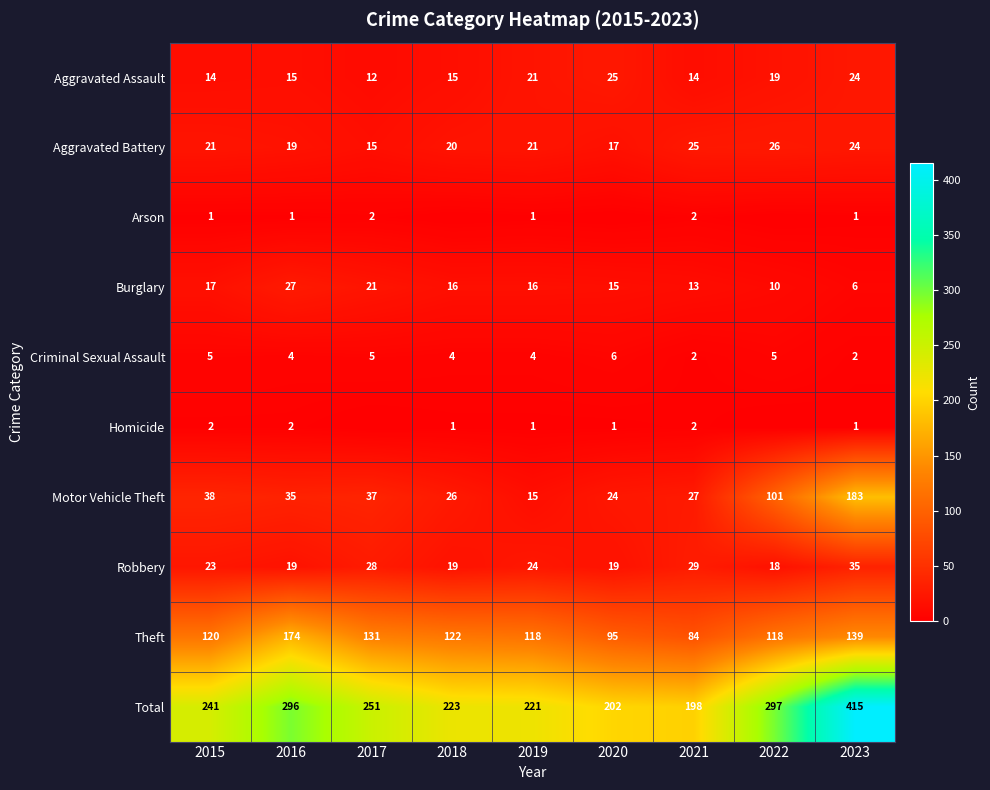

What is the greatest value displayed?

415